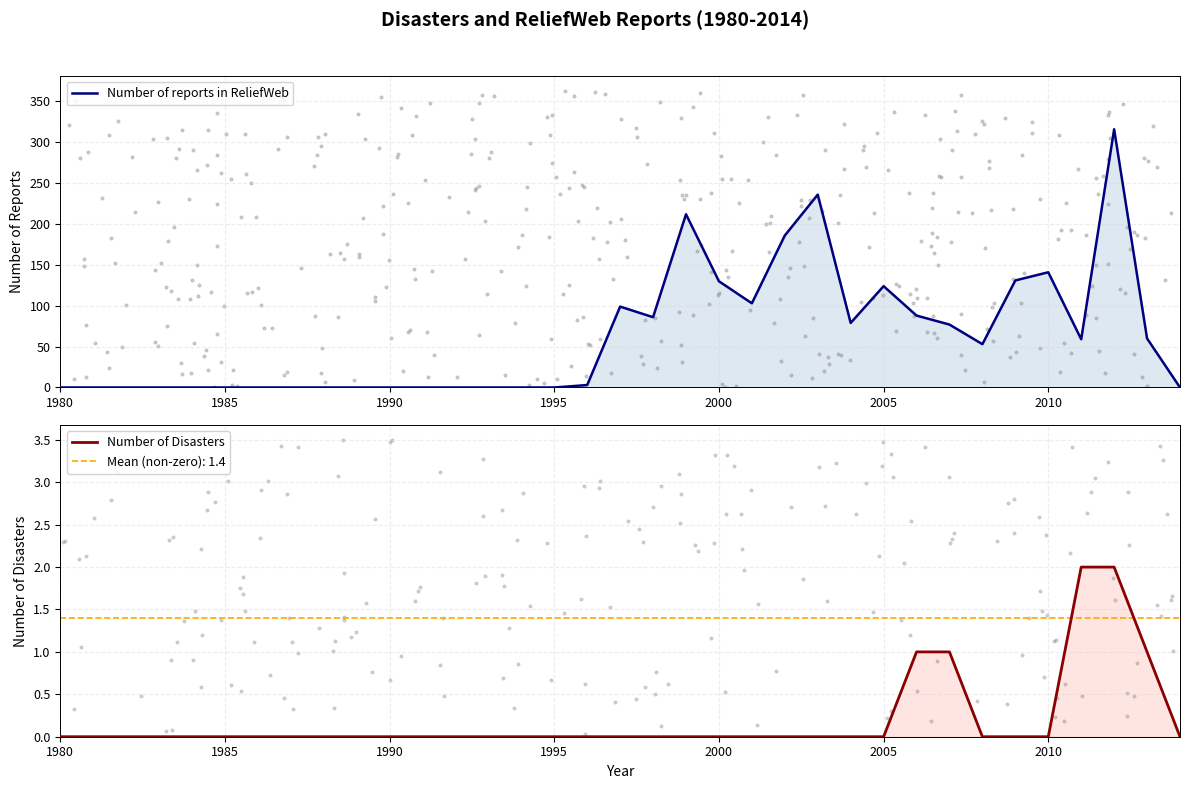

Which series contains the highest Y value?

Number of reports in ReliefWeb